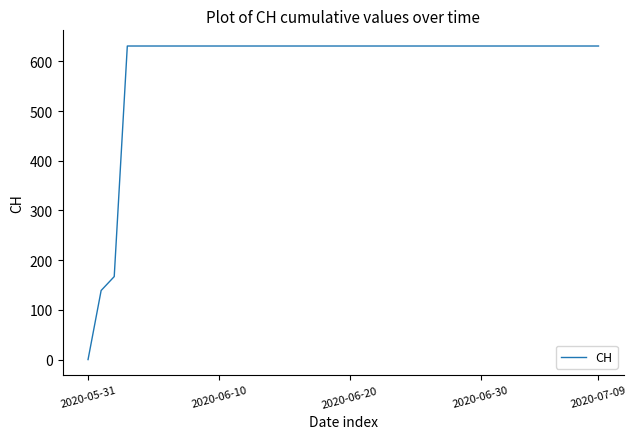

What is the greatest value displayed?

631